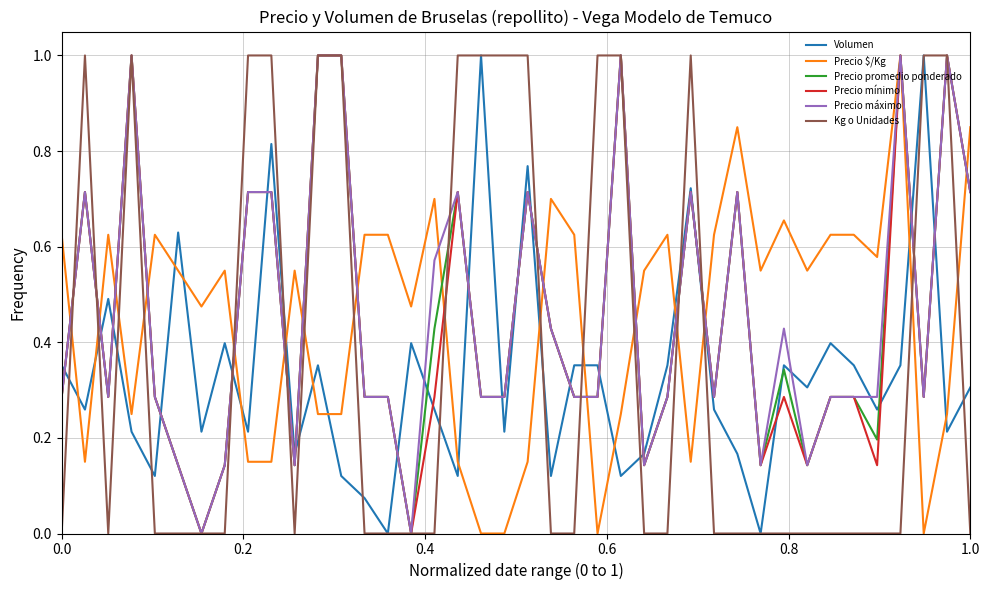

Which series ends up on top after the final intersection of Precio $/Kg and Kg o Unidades?

Precio $/Kg